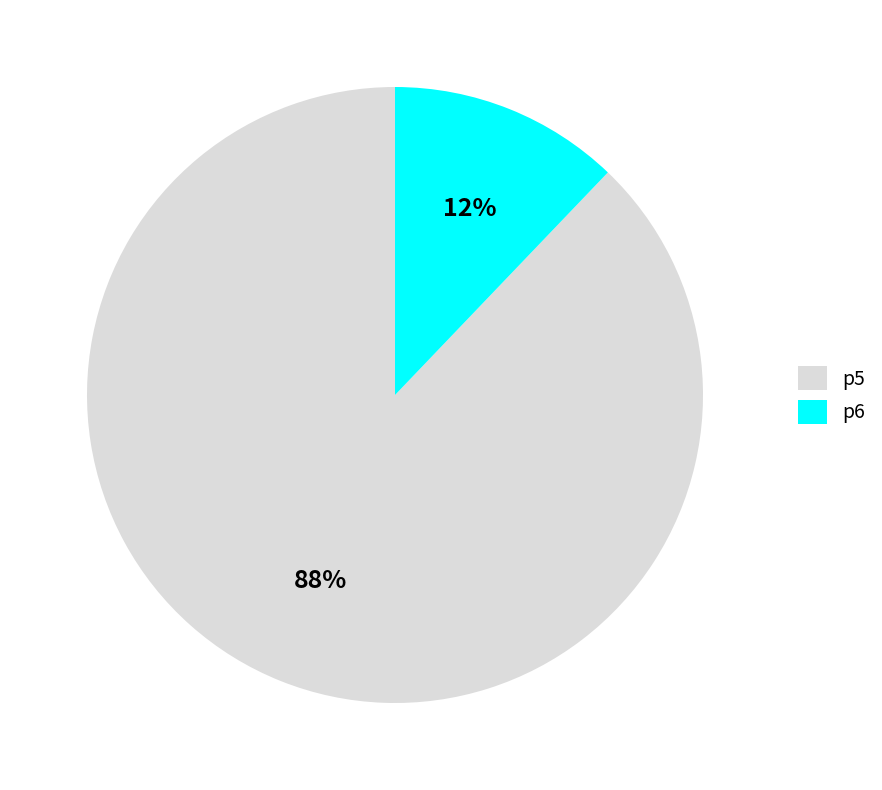

What is the ratio of the value at p5 to the value at p6?

7.3